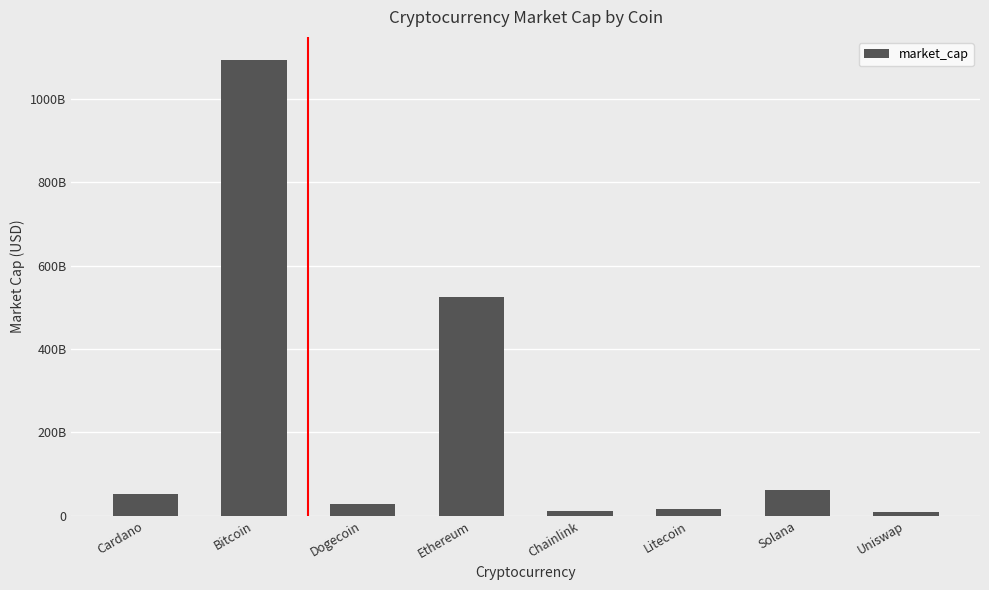

Where is the data nearest to the value 551965699316?

Ethereum